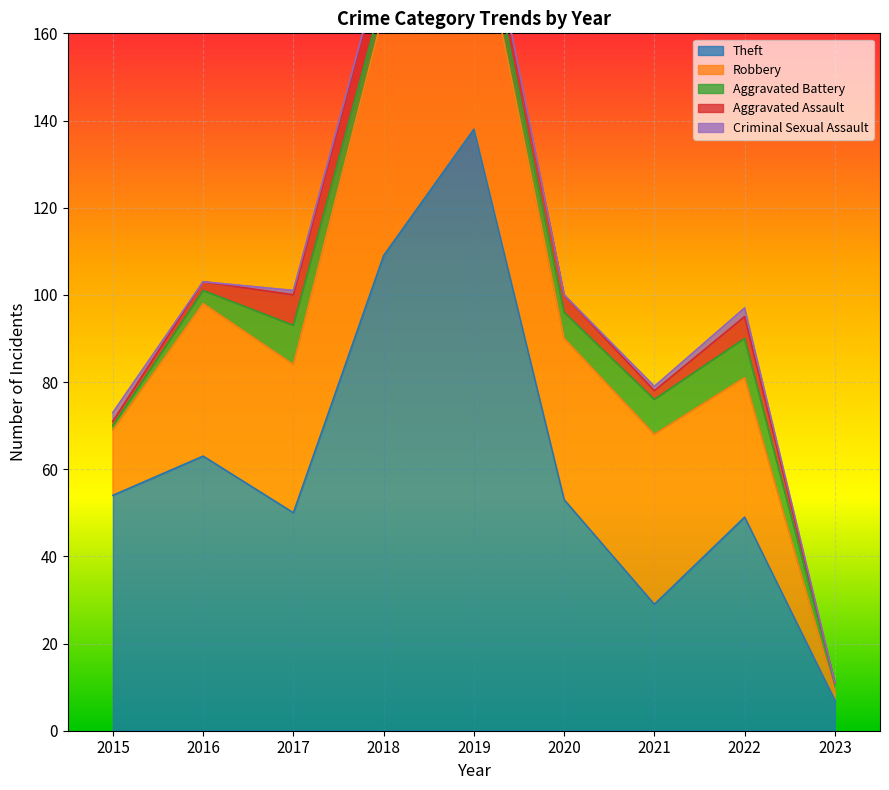

Is it true that Aggravated Assault equals 4 at 2023?

False